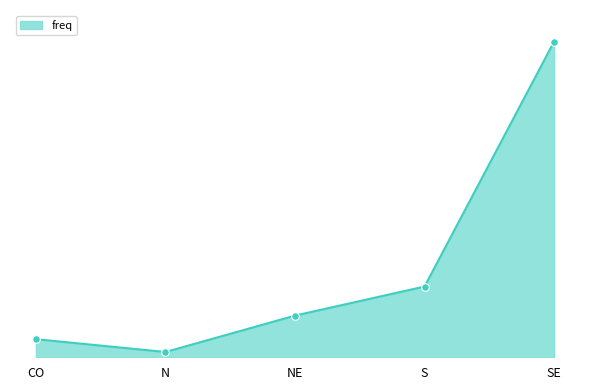

Does the chart have visible grid lines?

No